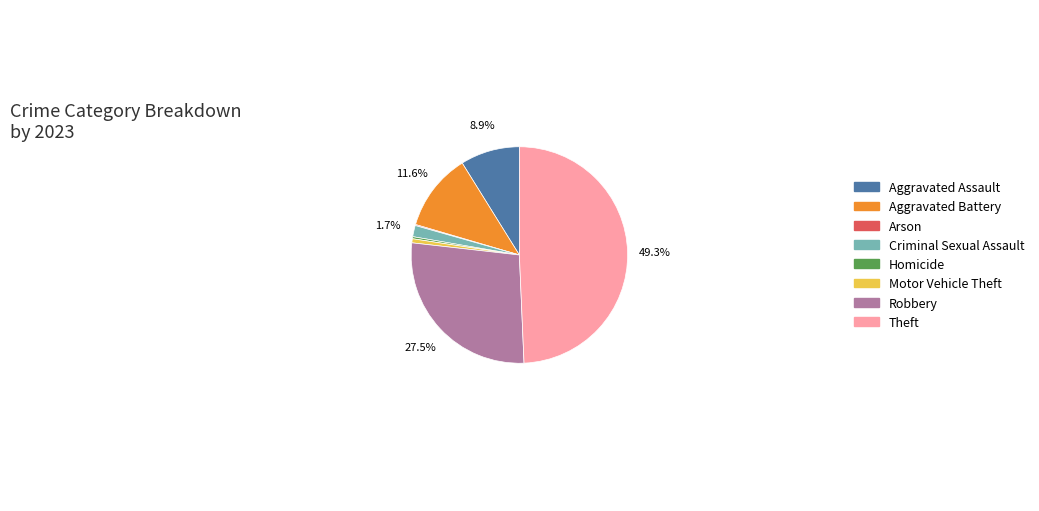

What is the largest slice in the pie chart?

Theft